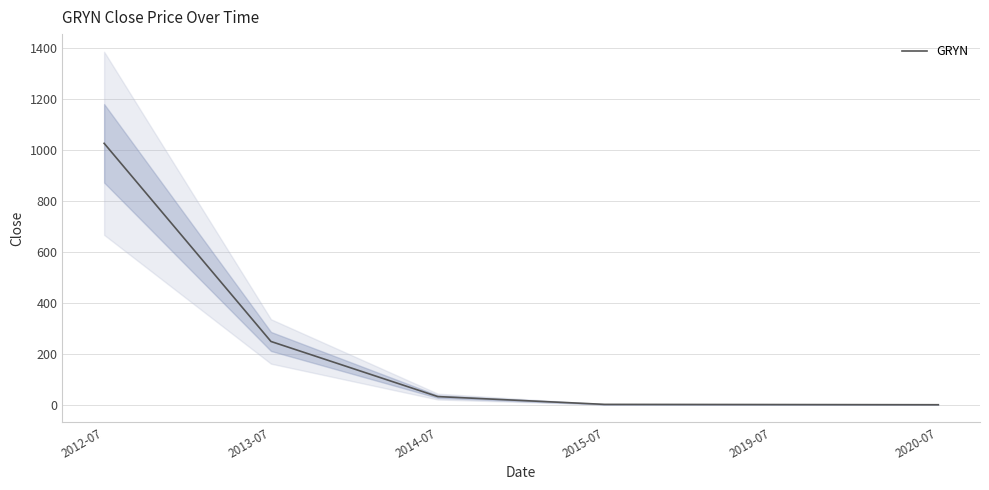

At which label is the value closest to 512?

2013-07